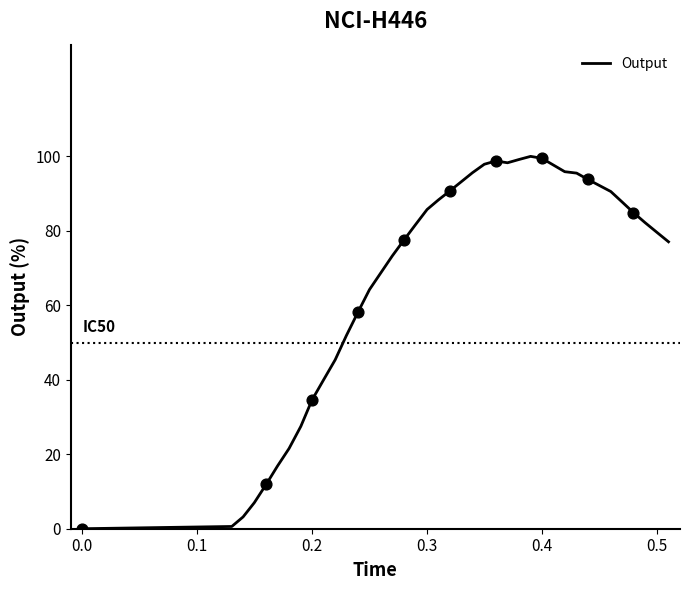

What is the maximum value shown in the chart?

100.0